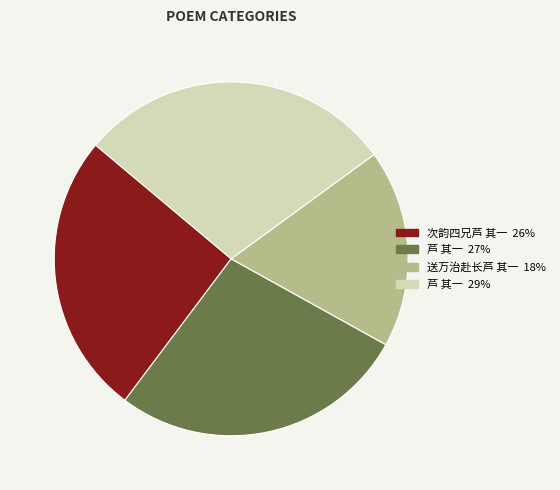

Is there a majority slice in this chart?

No